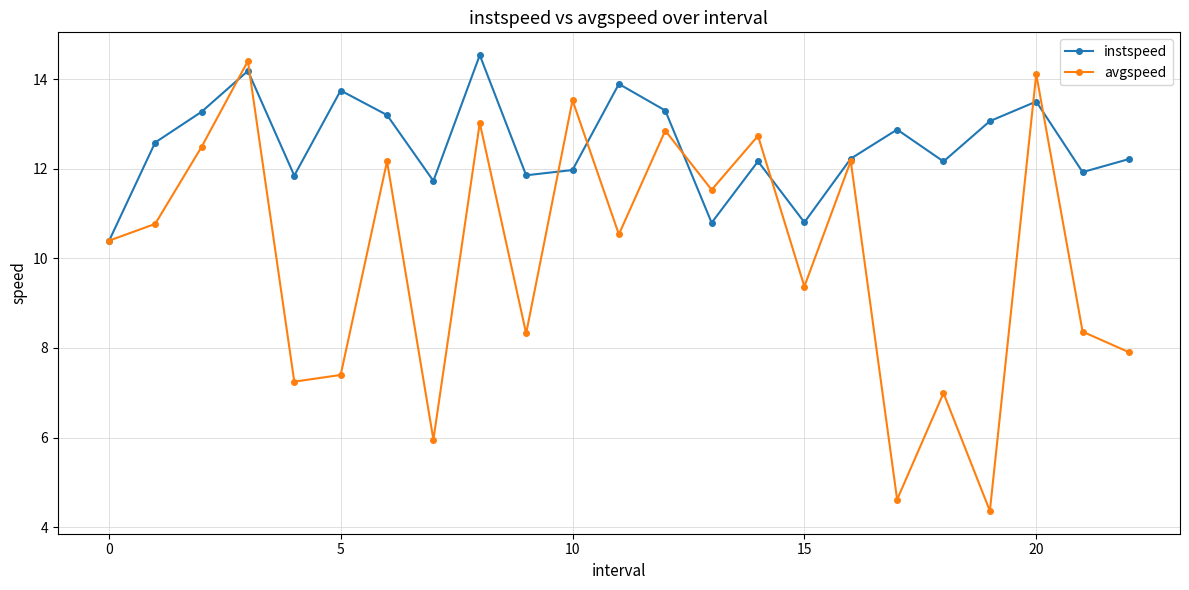

True or false: avgspeed and instspeed intersect in this chart.

True